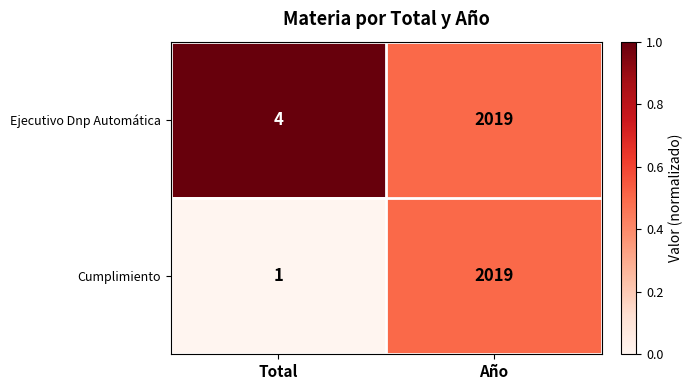

At which category does the chart reach its minimum across all series?

Total